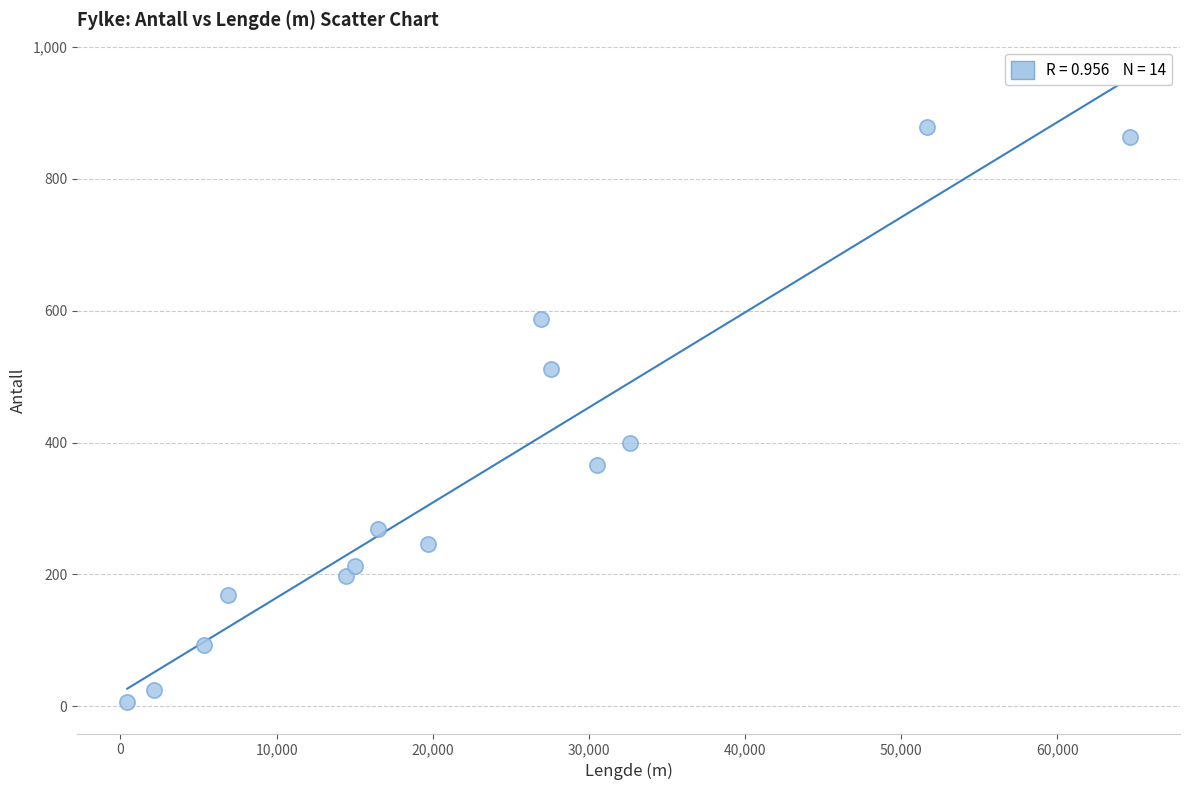

What is the range of Y values (max minus min)?

873